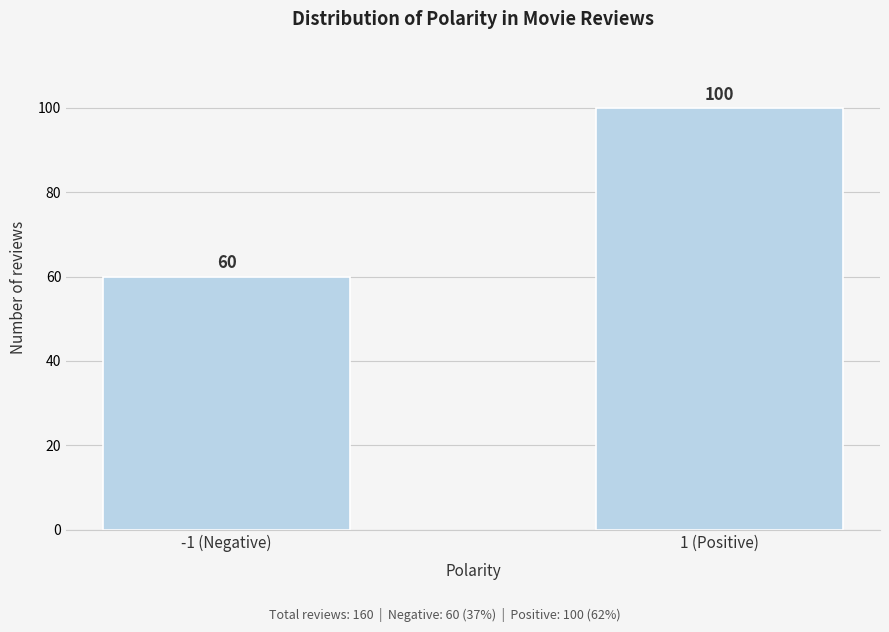

Reading left to right, transcribe all the data shown in this chart.

60	100